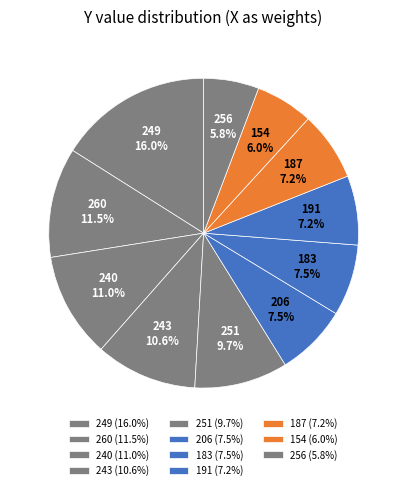

Is it true that 240 is 1% of the pie?

False